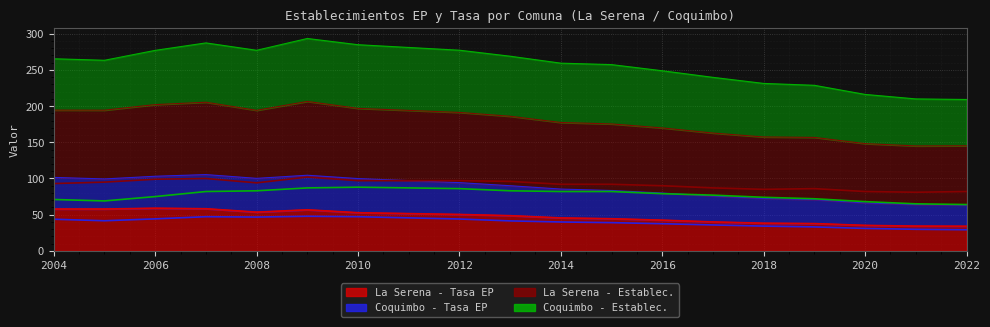

What is the total value across all series at 2007?

287.4